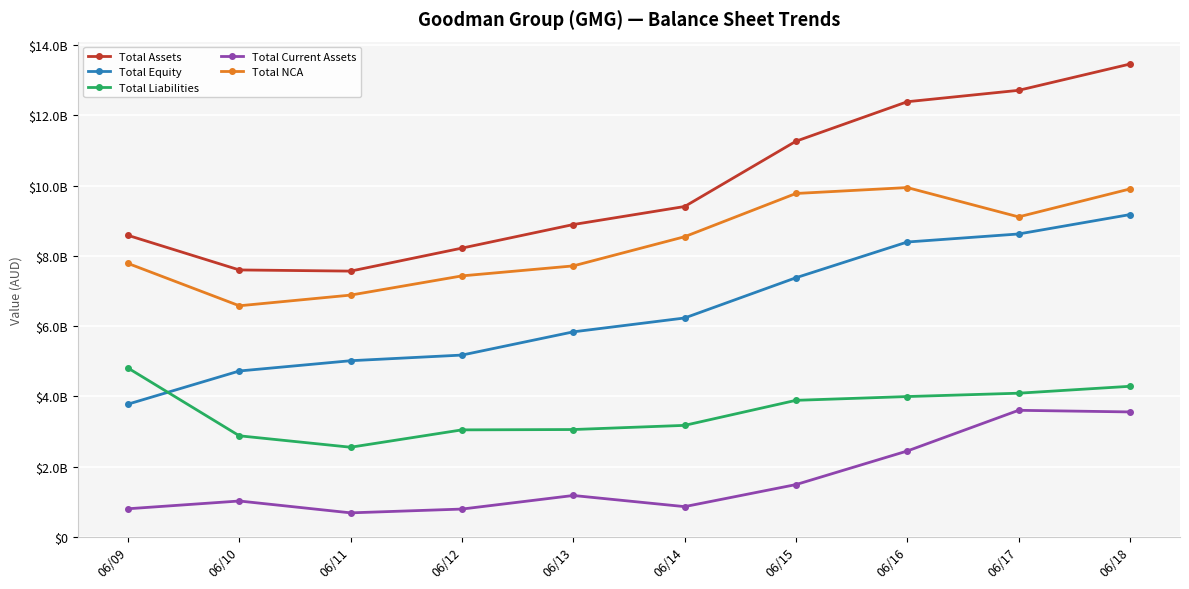

Is it true that Total Assets equals 3012165650 at 06/09?

False